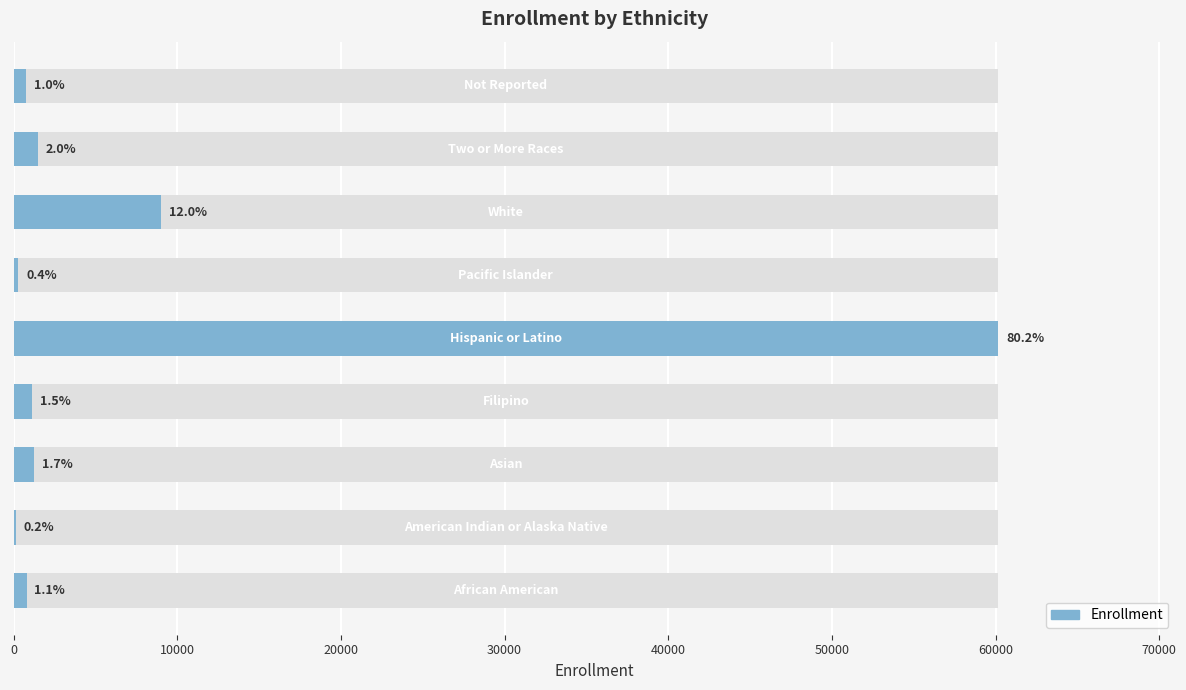

The chart shows a value of 1242 at 20000. True or false?

True